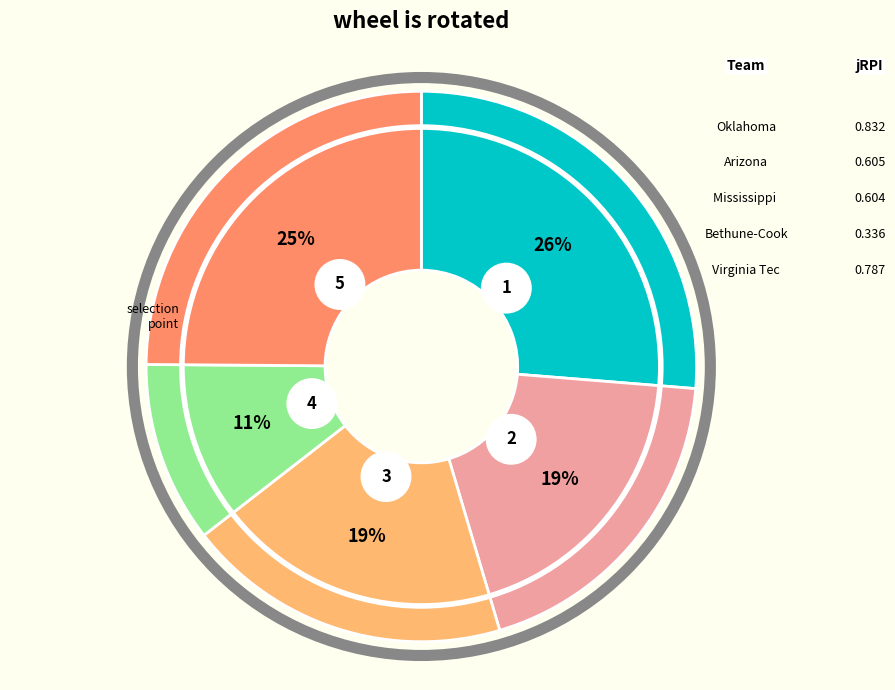

Do Mississippi St. and Bethune-Cookman together represent more than half of the pie?

No